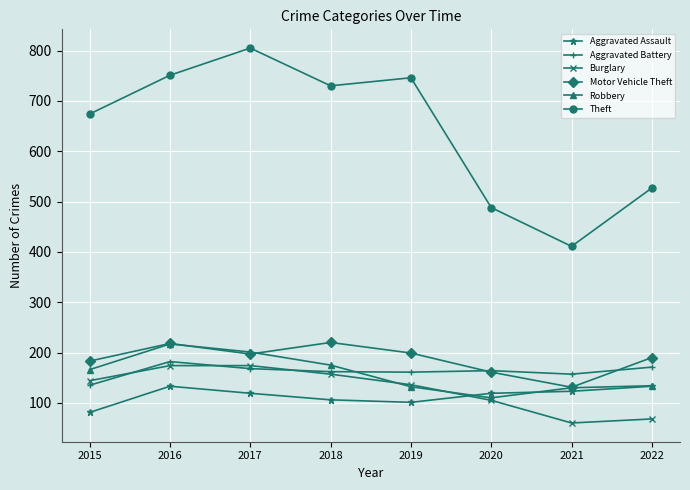

How many times do Aggravated Assault and Burglary cross each other?

1